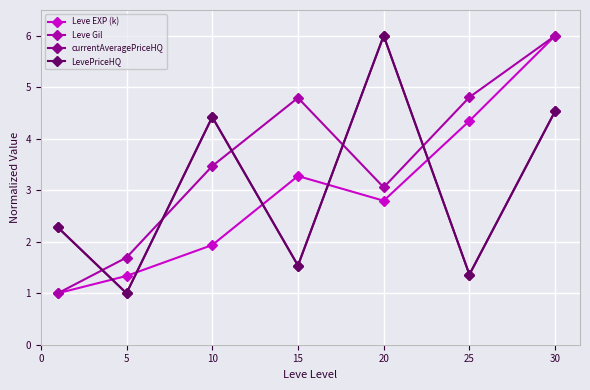

Is this an area chart (filled region under the line)?

No